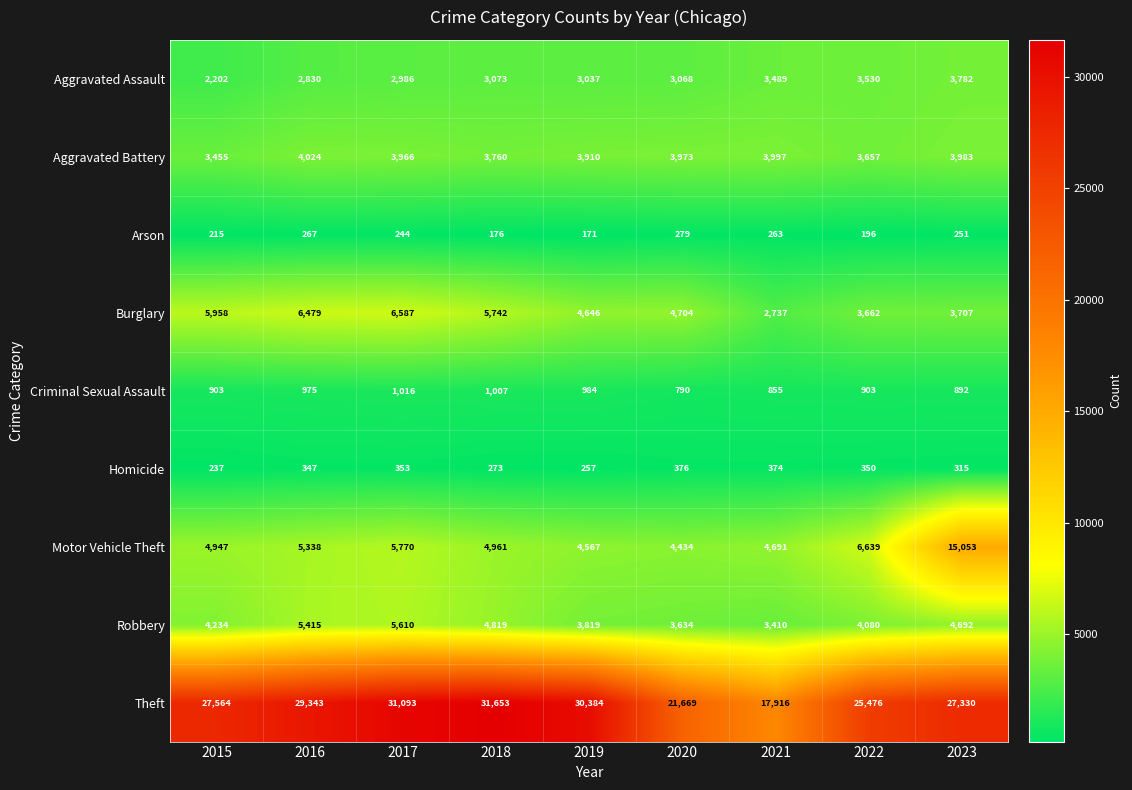

Which label corresponds to the smallest value in the chart?

2019